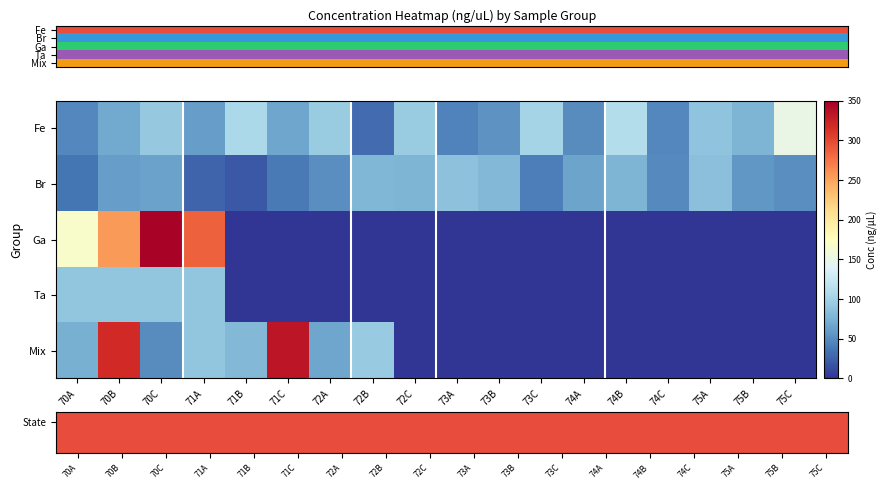

At which category does the chart reach its peak across all series?

70C